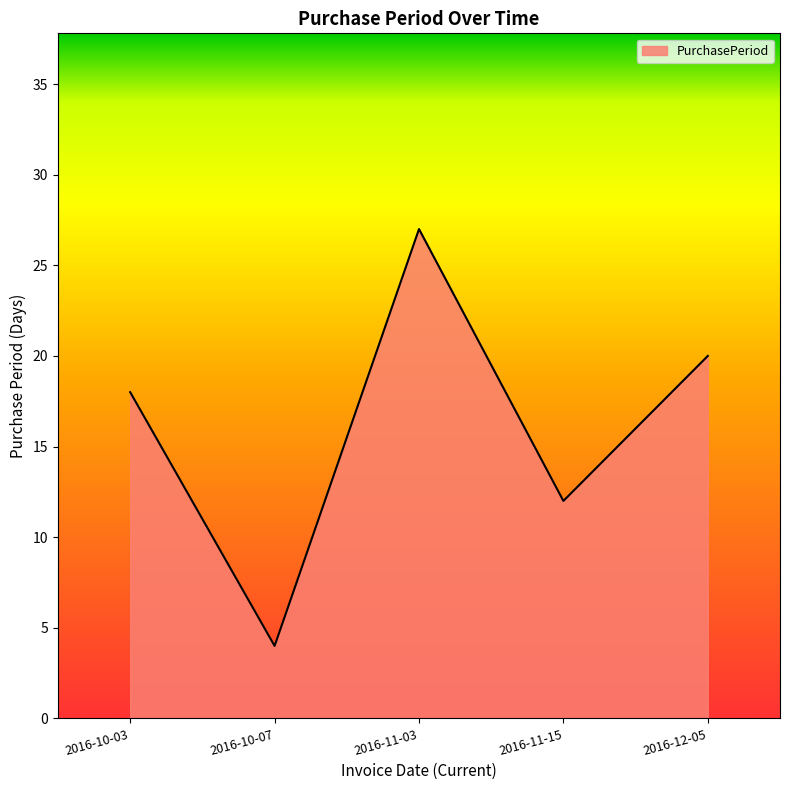

Which has a higher value, 2016-11-15 or 2016-11-03?

2016-11-03